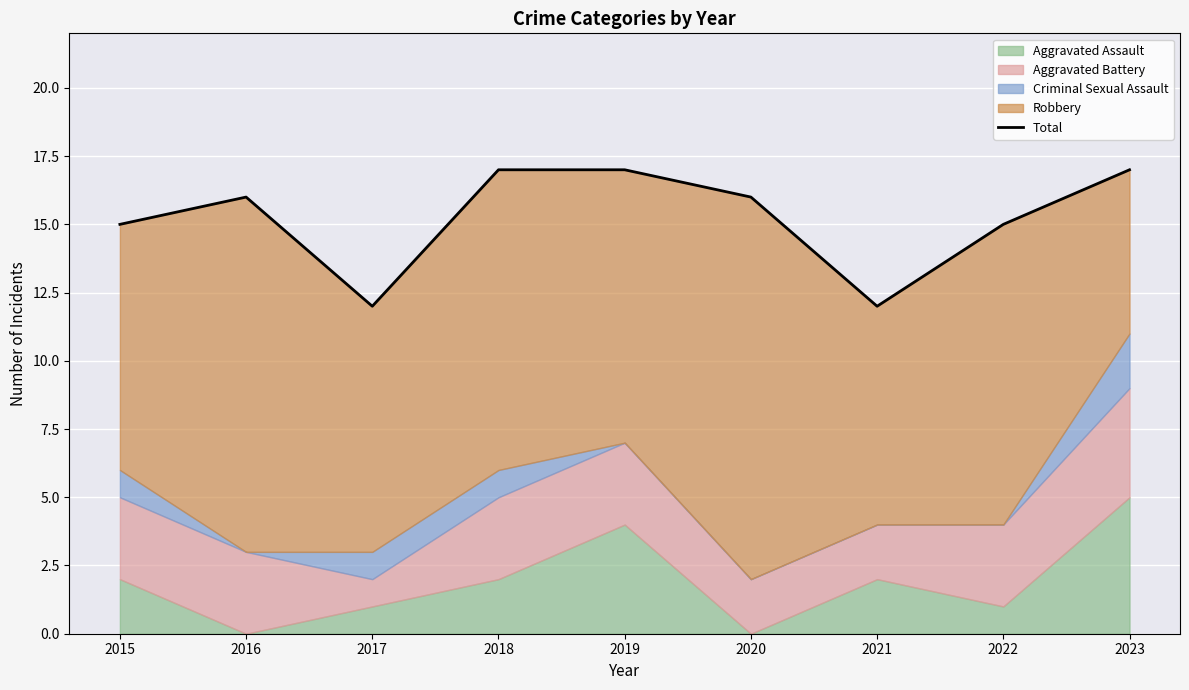

At which label does the data first exceed 16?

2018